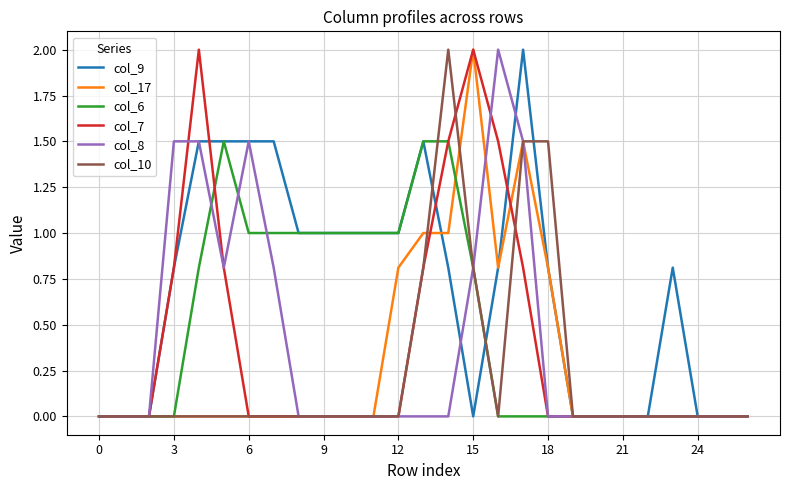

What is the maximum value for col_8?

2.0